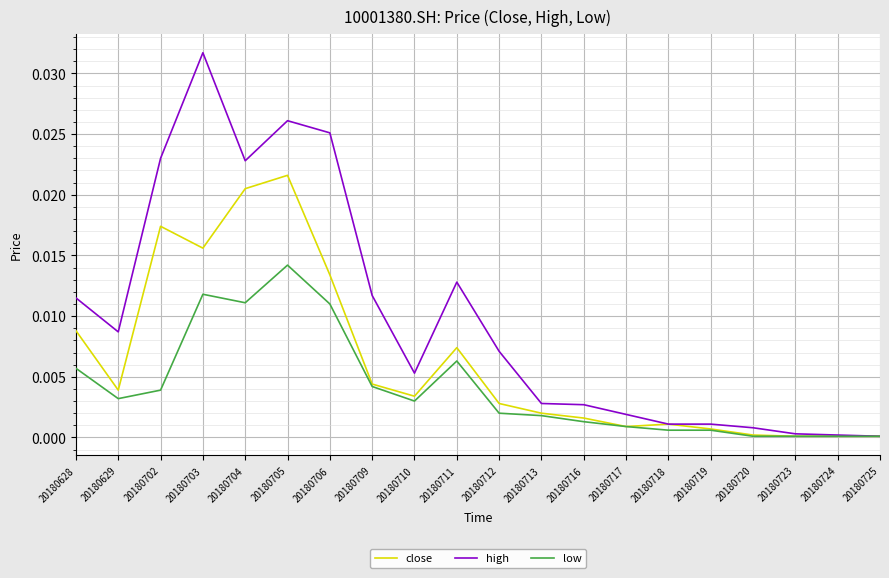

Which series has the largest range (max minus min)?

high